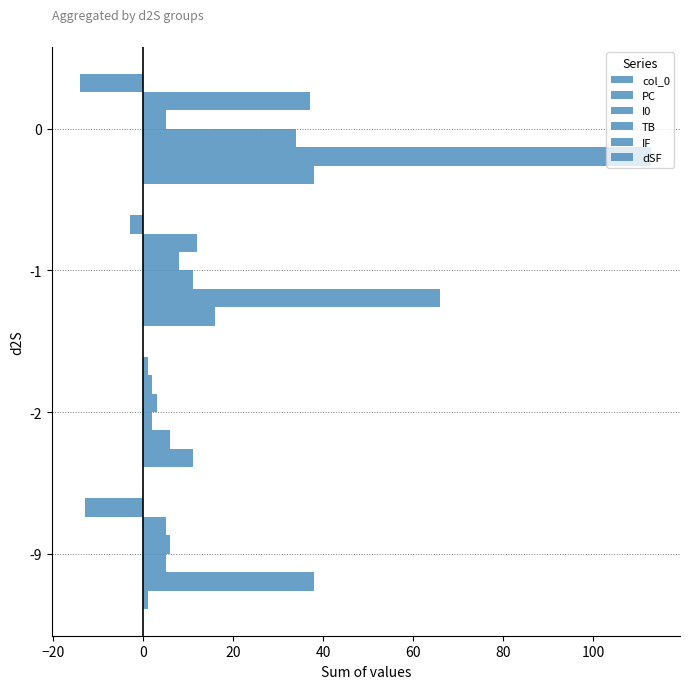

How many series are shown in this chart?

6